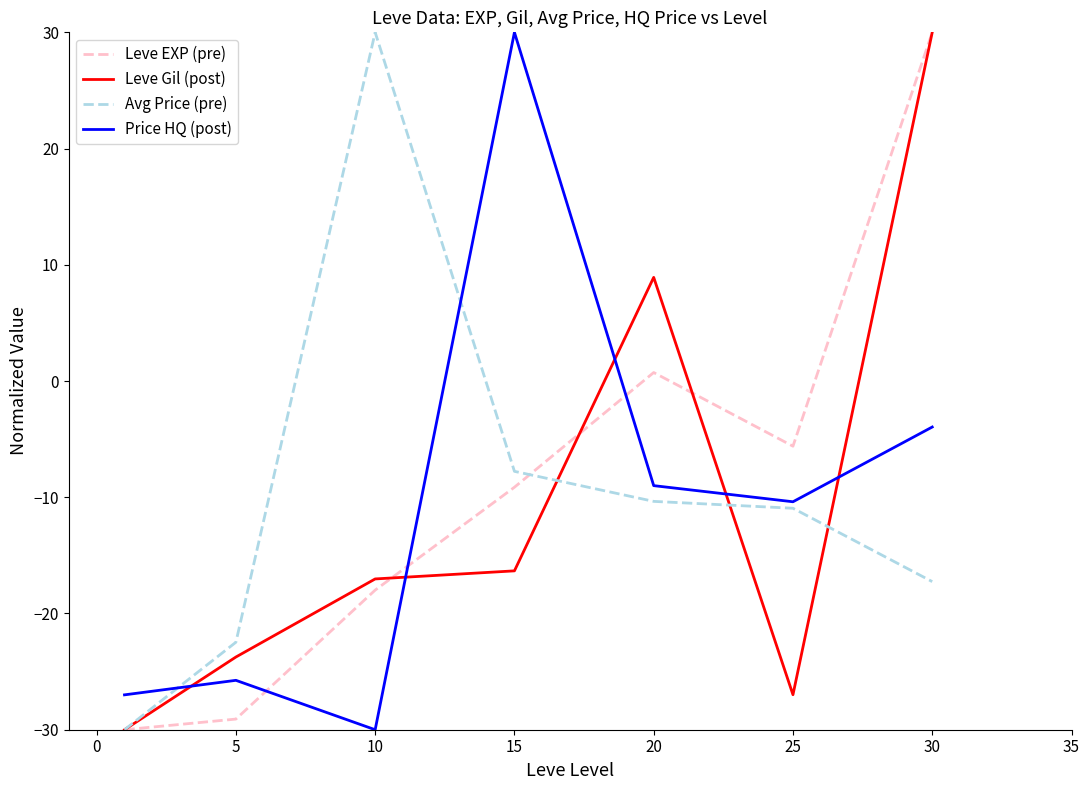

True or false: Leve Gil (post) and Price HQ (post) cross at least once.

True